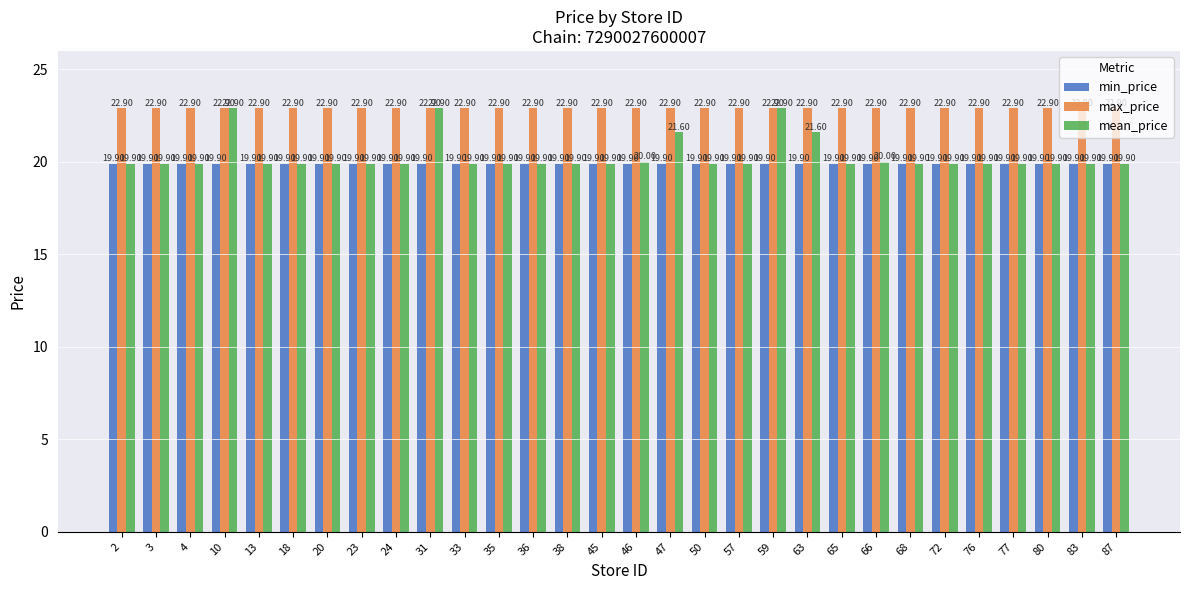

What is the maximum value for mean_price?

22.9